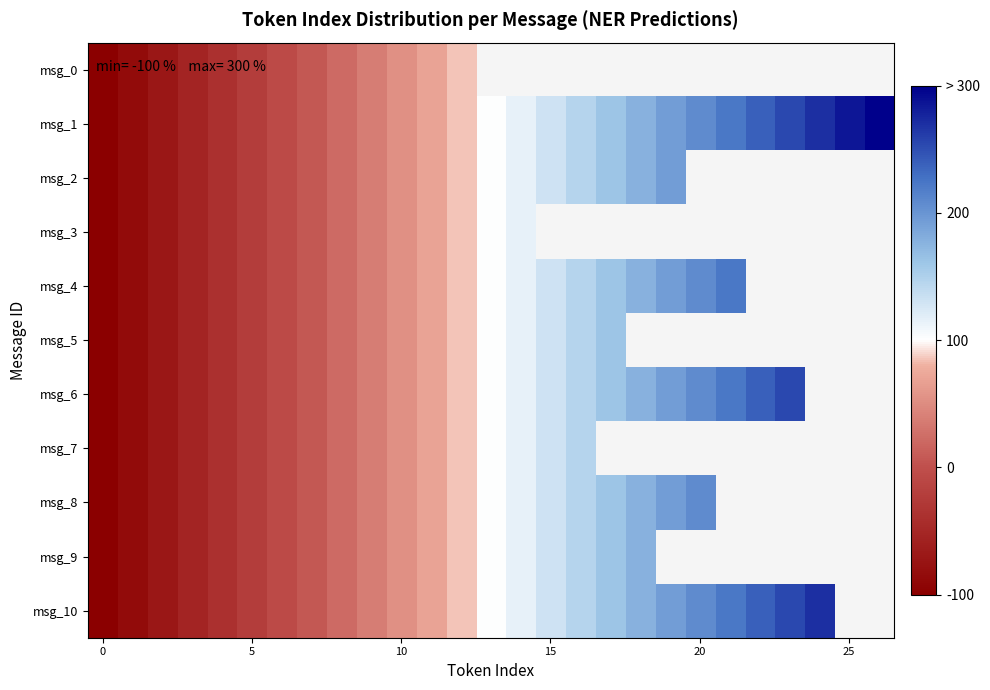

How many categories are shown in the chart?

27